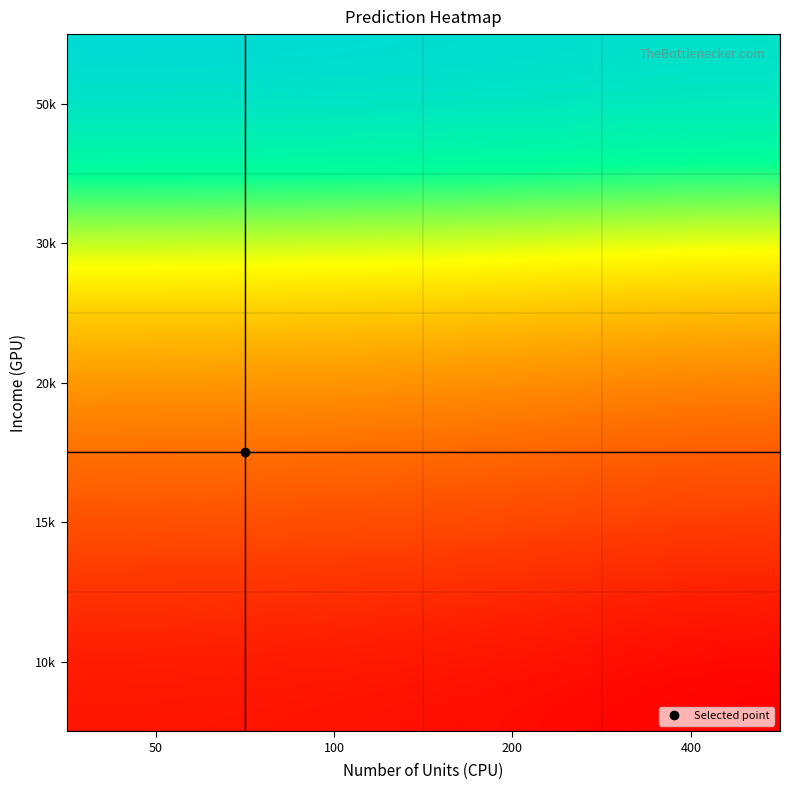

Reading left to right, extract all data points from this chart.

10k: 50=11078.3	100=10842.9	200=10372.2	400=9430.9
15k: 50=16030.9	100=15795.6	200=15324.9	400=14383.5
20k: 50=20983.6	100=20748.3	200=20277.6	400=19336.2
30k: 50=30889.0	100=30653.6	200=30182.9	400=29241.6
50k: 50=50699.7	100=50464.3	200=49993.7	400=49052.3